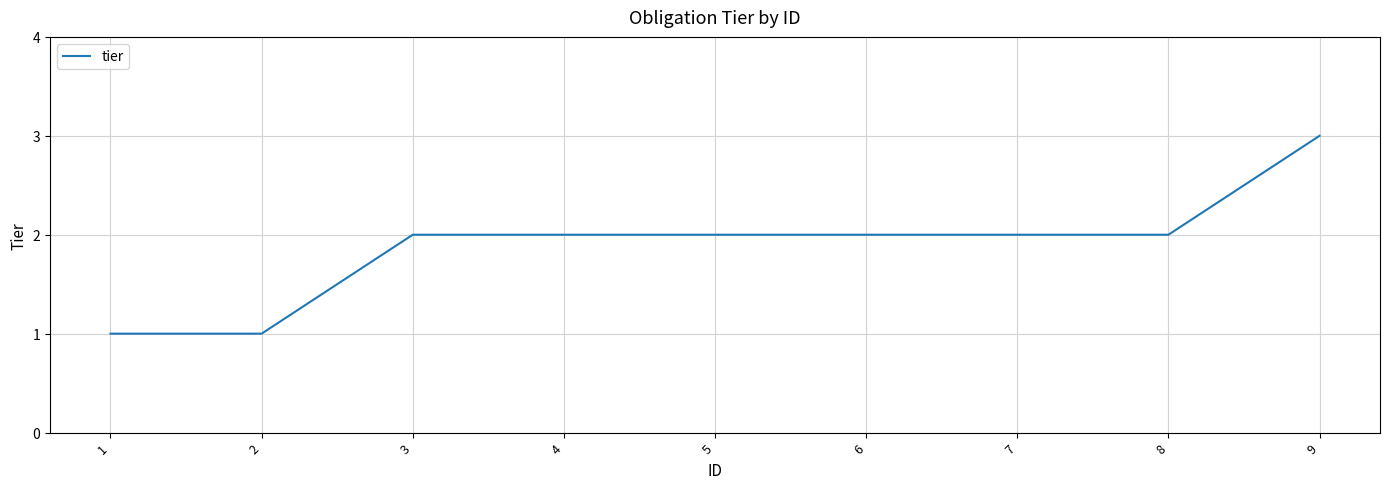

What value does the data have at 7?

2